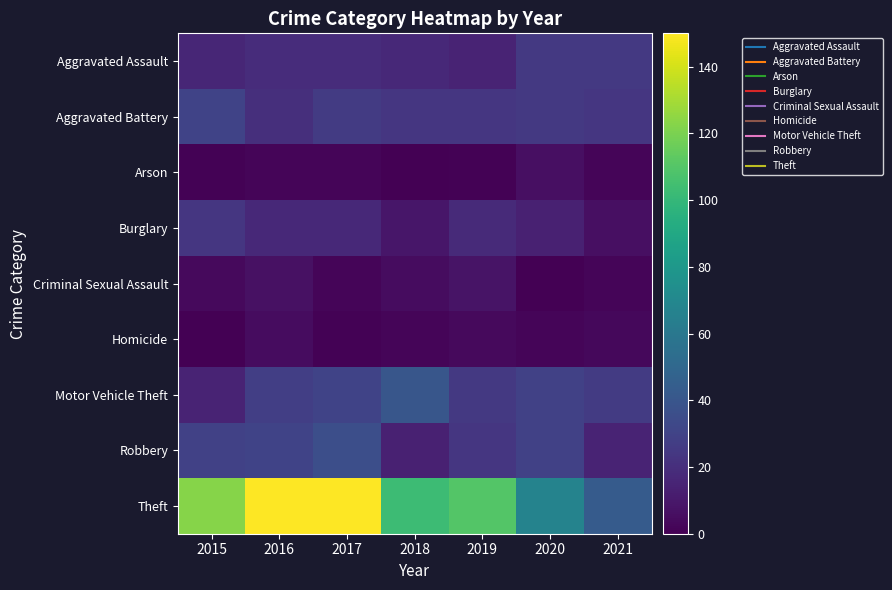

Which series has the largest range (max minus min)?

Theft